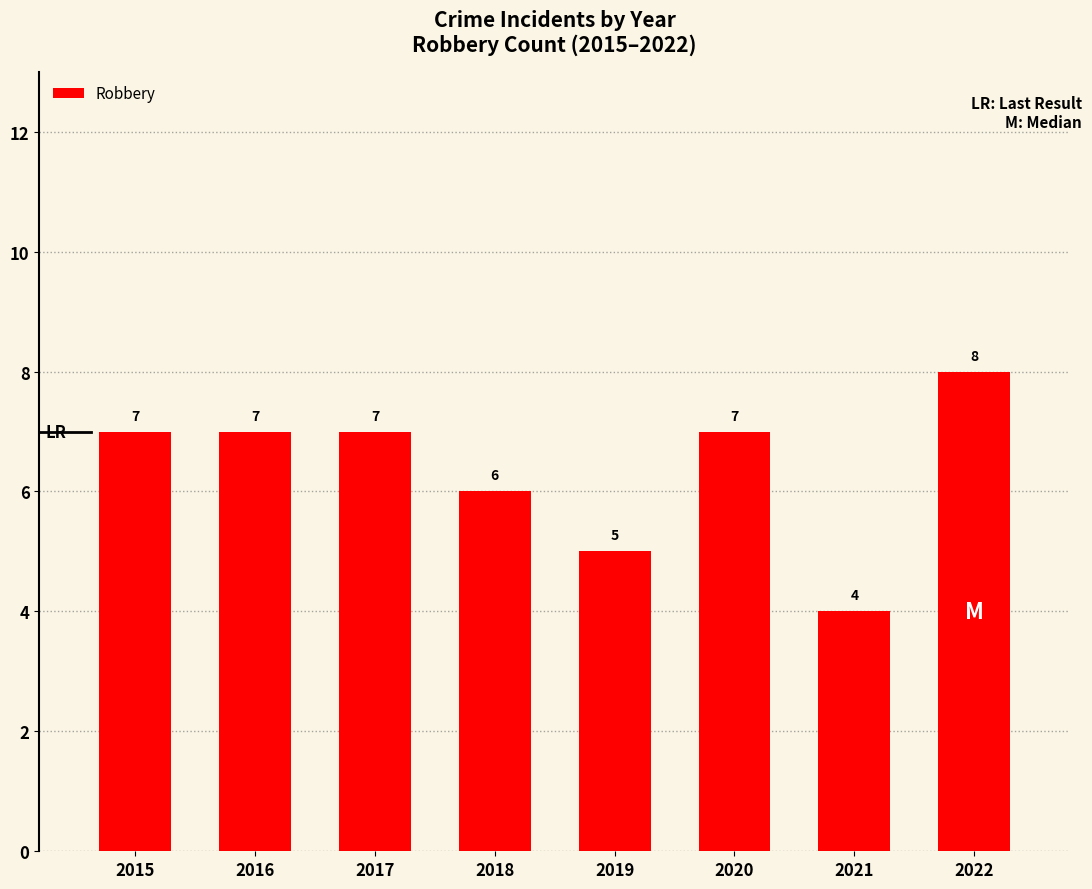

Reading left to right, extract all data points from this chart.

7	7	7	6	5	7	4	8